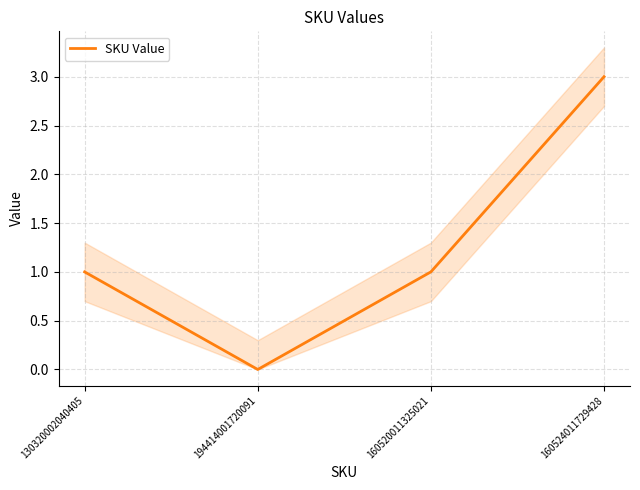

Which label corresponds to the smallest value in the chart?

194414001720091